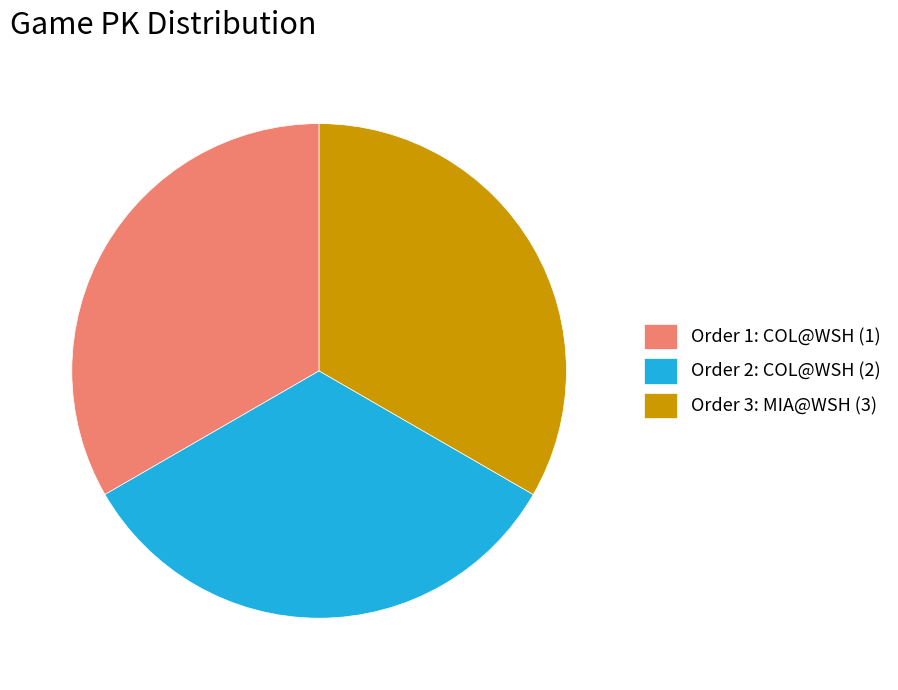

Approximately how many times larger is the value at Order 2: COL@WSH (2) compared to Order 1: COL@WSH (1)?

1.0